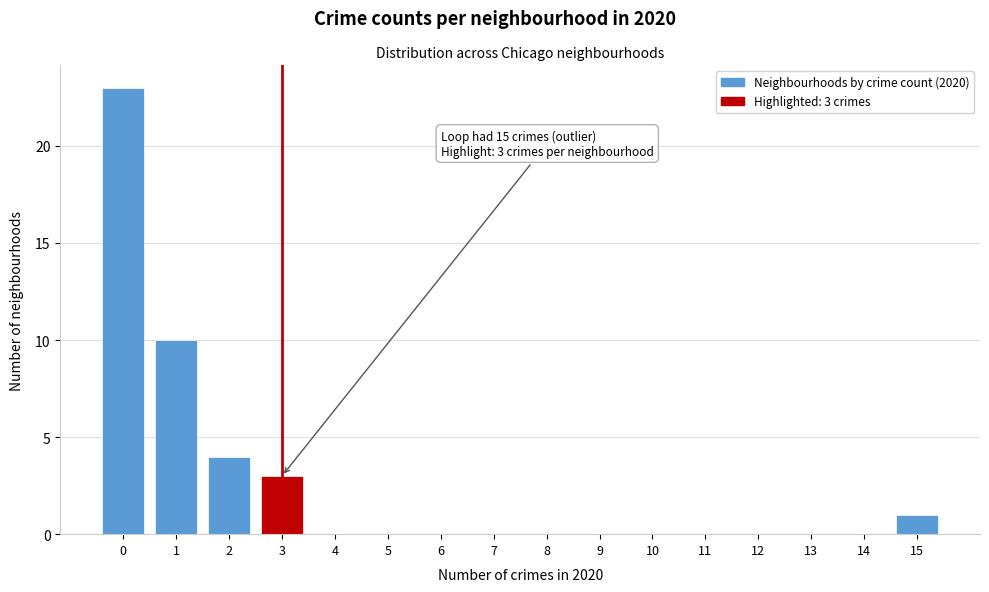

Over which range of the x-axis is the bar tallest?

-0.5 to 0.5